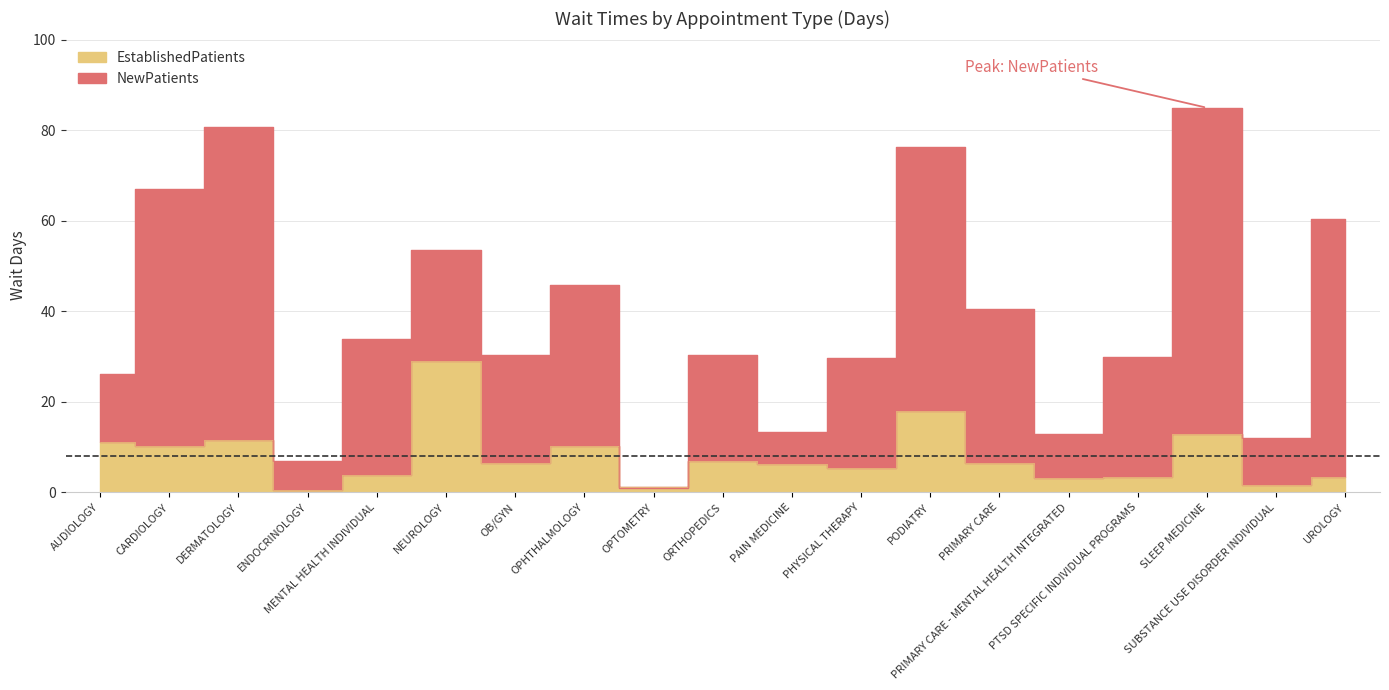

Reading left to right, transcribe all the data shown in this chart.

EstablishedPatients: 11.1	10.2	11.6	0.5	3.9	29.0	6.5	10.3	1.1	7.0	6.3	5.3	17.9	6.4	3.2	3.5	13.0	1.6	3.5
NewPatients: 26.2	67.0	80.8	7.0	33.9	53.5	30.4	45.9	1.0	30.4	13.3	29.8	76.3	40.6	13.0	30.0	85.0	12.0	60.4